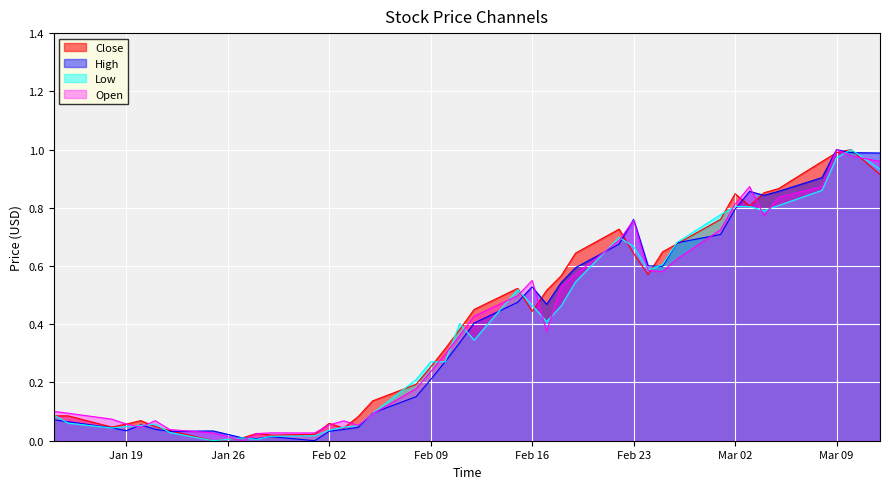

The value of Open at Mar 09 is 1.5. True or false?

False